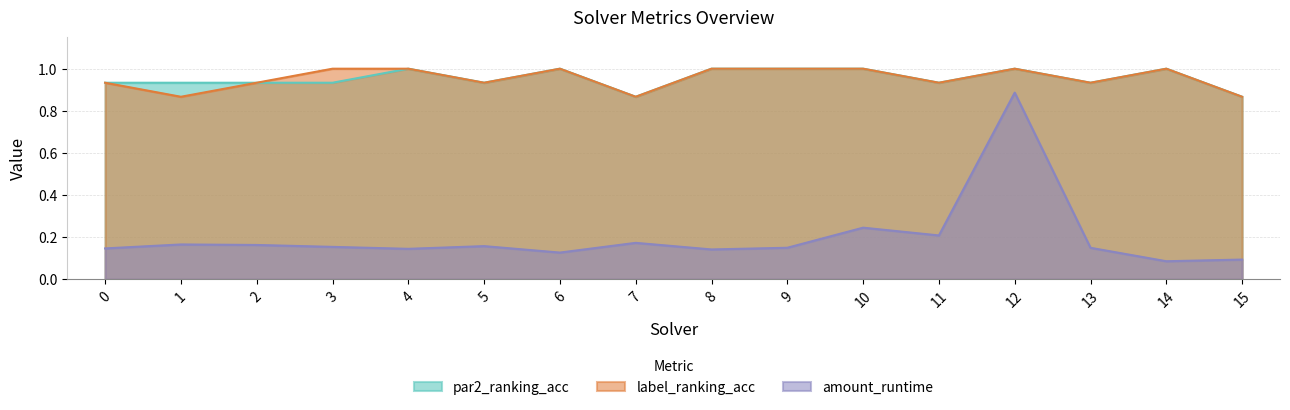

Rank the series at 7 from lowest to highest value.

amount_runtime, par2_ranking_acc, label_ranking_acc